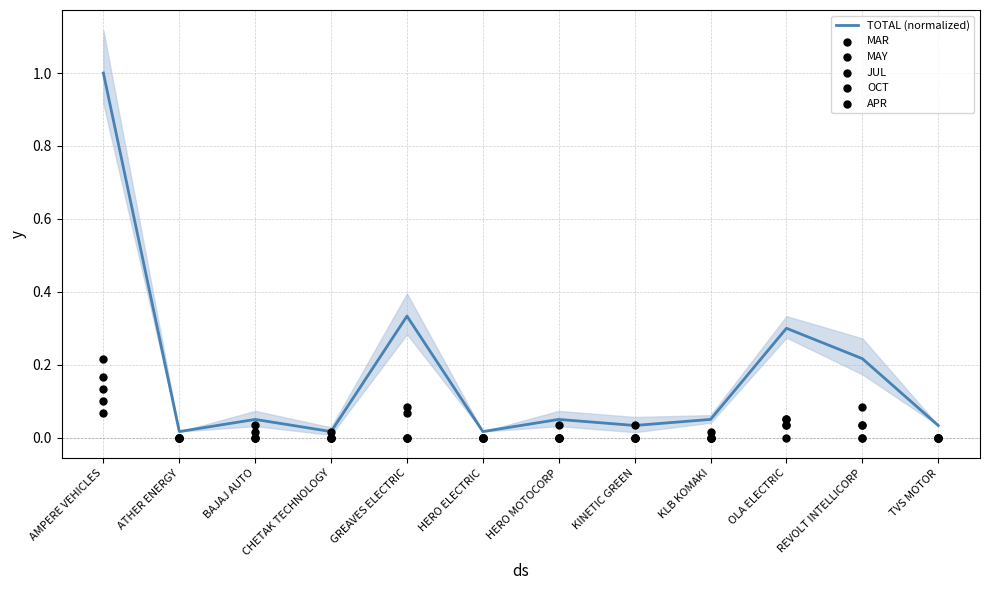

What are all the series names shown in the legend?

TOTAL (normalized), MAR, MAY, JUL, OCT, APR